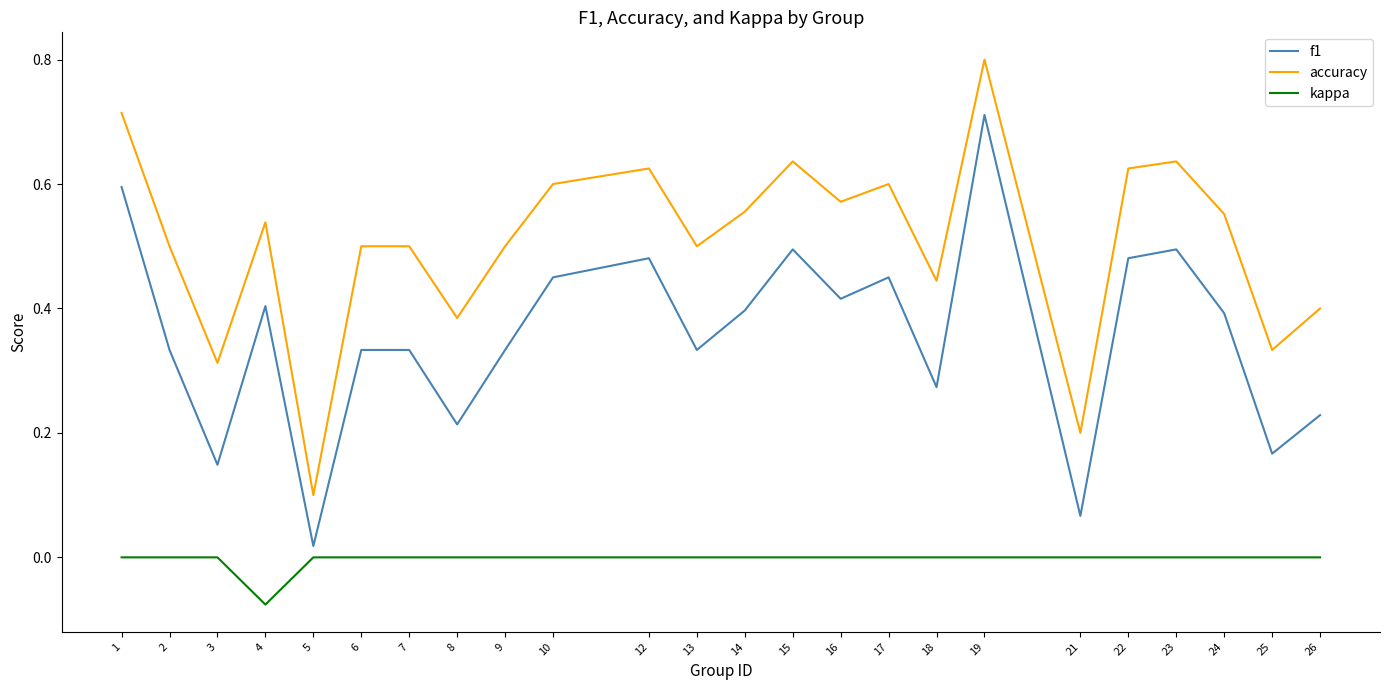

At which label does f1 reach its peak?

19